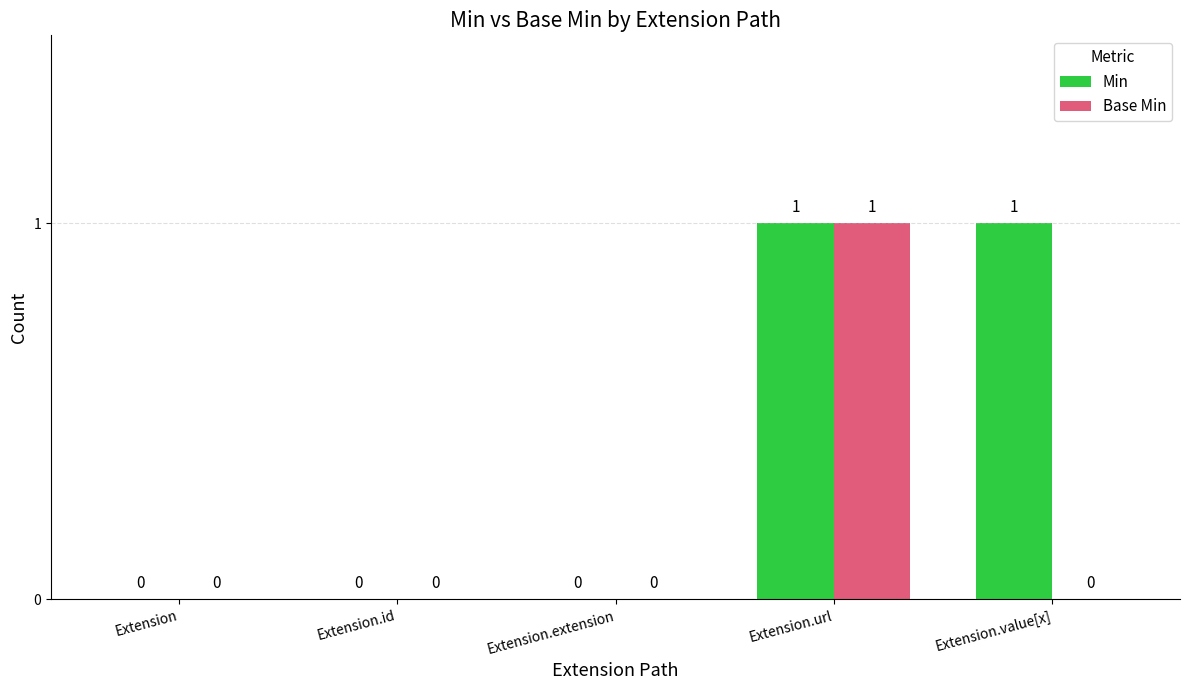

The value of Min at Extension.url is 2. True or false?

False